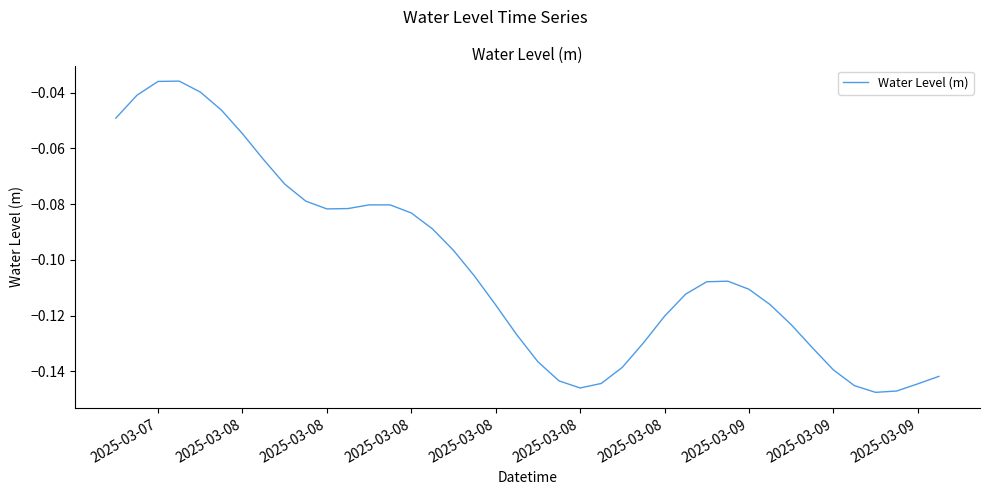

How many lines are shown in the chart?

1